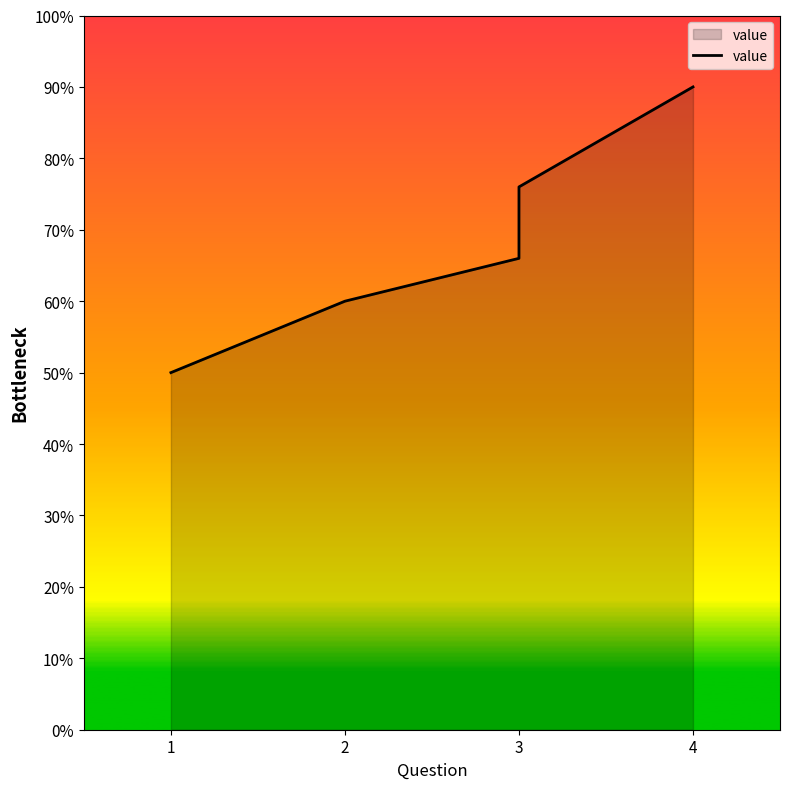

The value at 3 is 4.7. True or false?

False